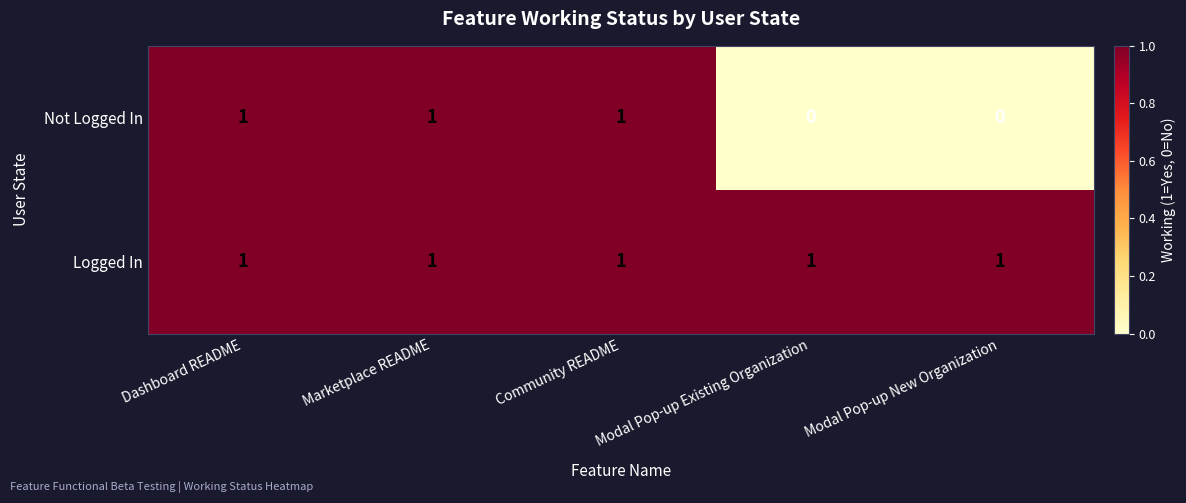

What is the sum of all Logged In values?

5